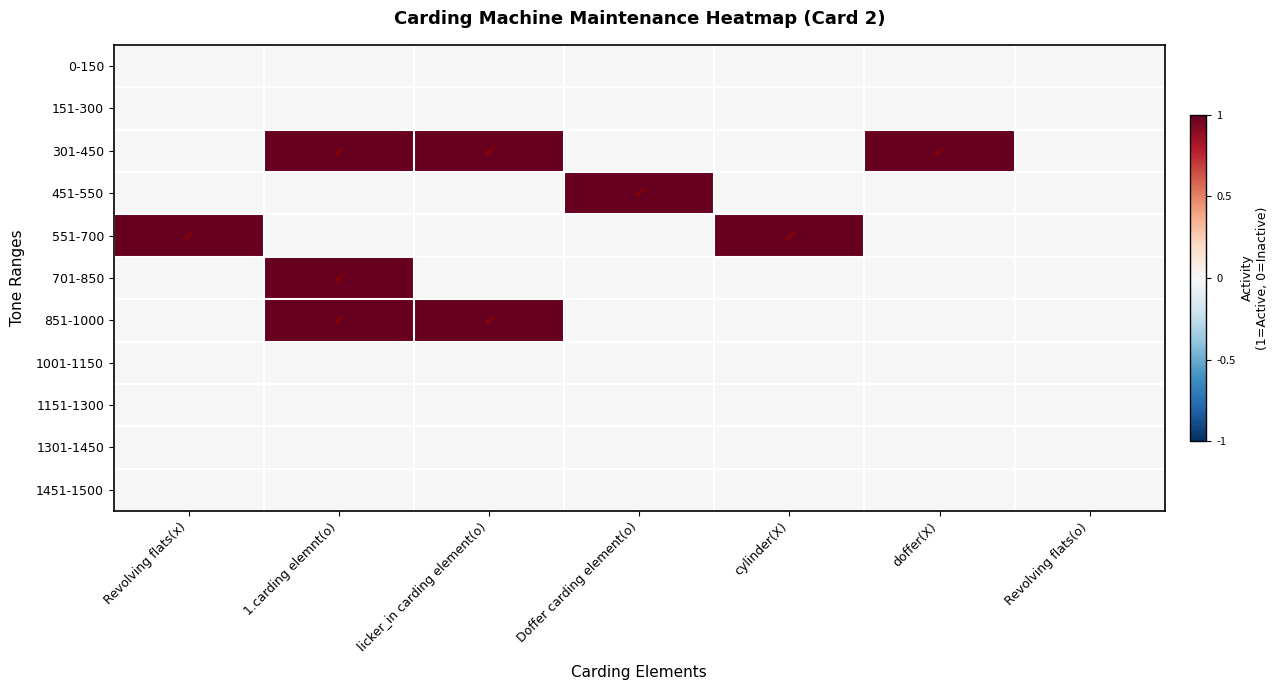

Which has a higher value, Doffer carding element(o) or licker_in carding element(o)?

Doffer carding element(o)